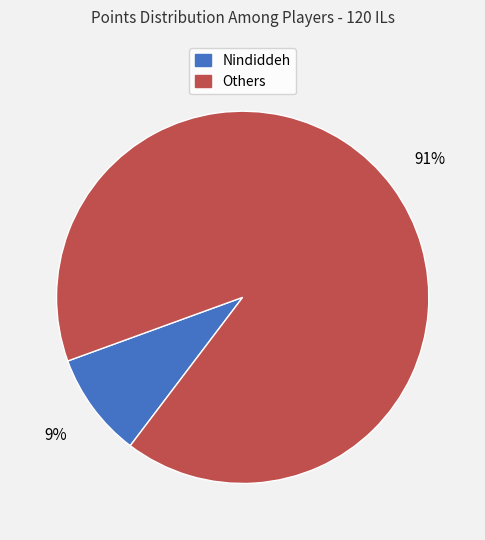

Is there any slice that represents more than half of the pie?

Yes